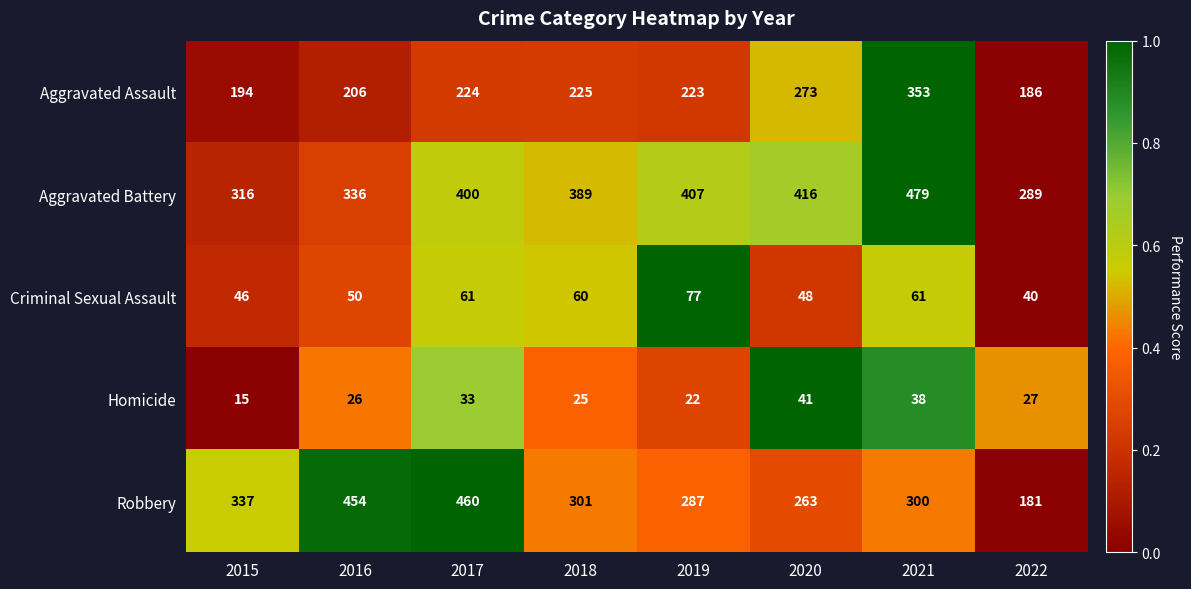

Rank the series by their maximum value, from lowest to highest.

Homicide, Criminal Sexual Assault, Aggravated Assault, Robbery, Aggravated Battery